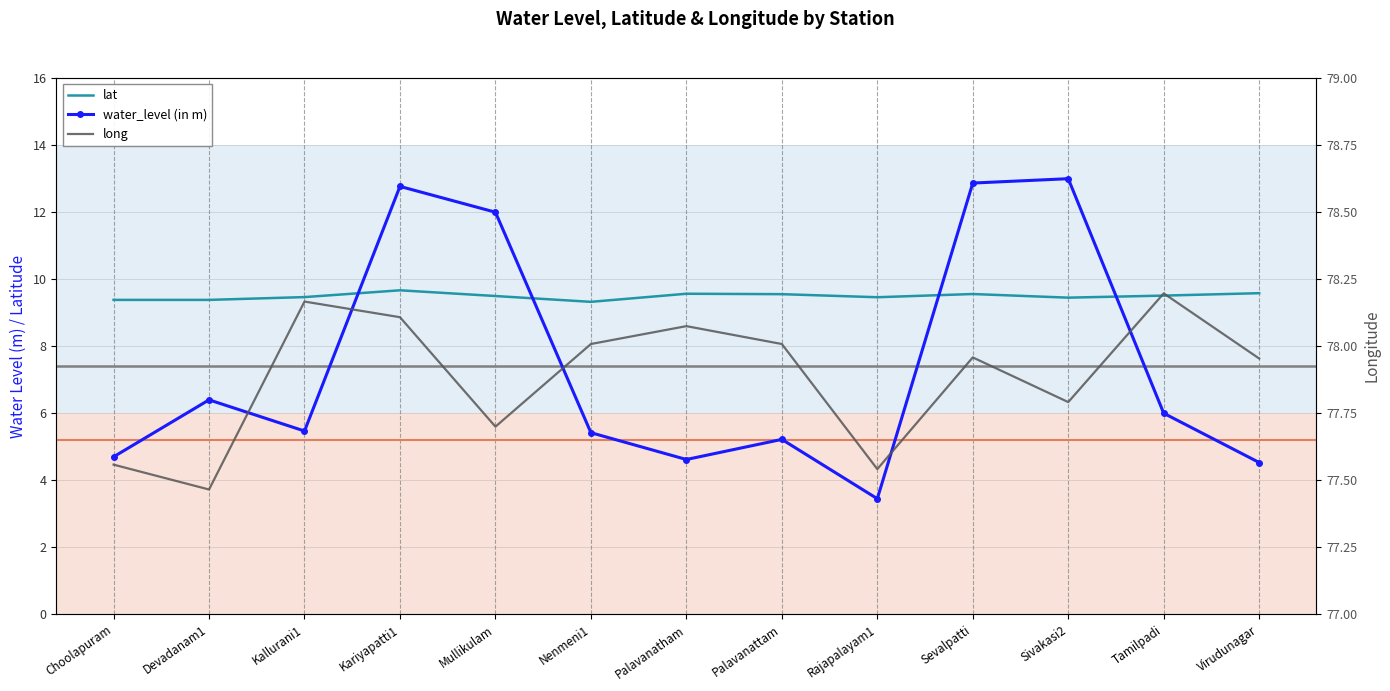

Where is the first local minimum for water_level (in m)?

Kallurani1